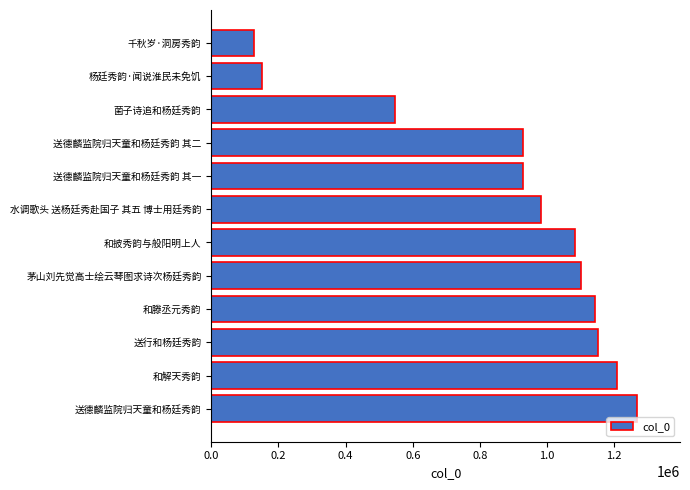

What is the approximate value at 千秋岁·洞房秀韵?

127710